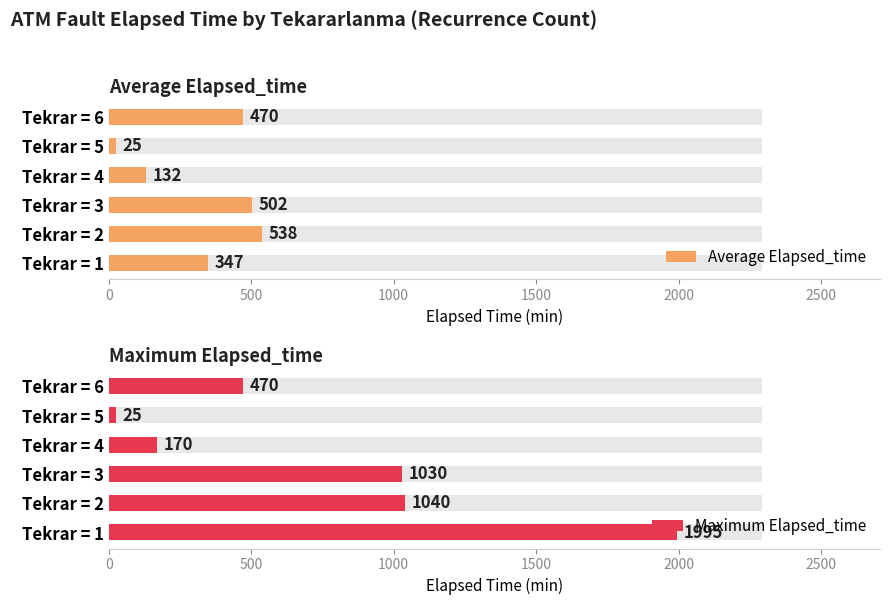

What is the difference between the maximum and minimum values in the Average Elapsed_time series?

512.5